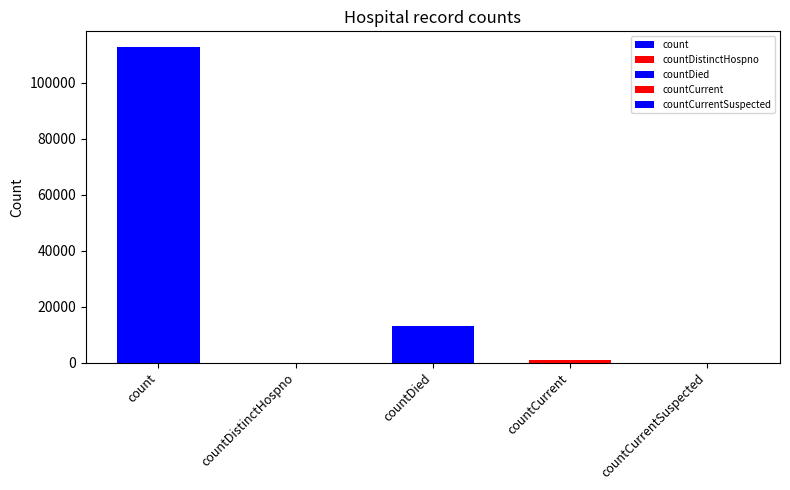

List the labels in order of value, smallest first.

countDistinctHospno, countCurrentSuspected, countCurrent, countDied, count